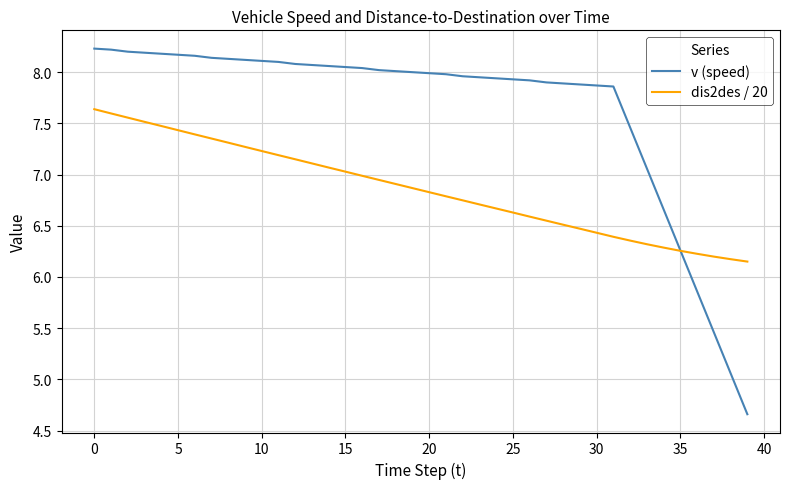

List the series in order of their overall mean, lowest first.

dis2des / 20, v (speed)